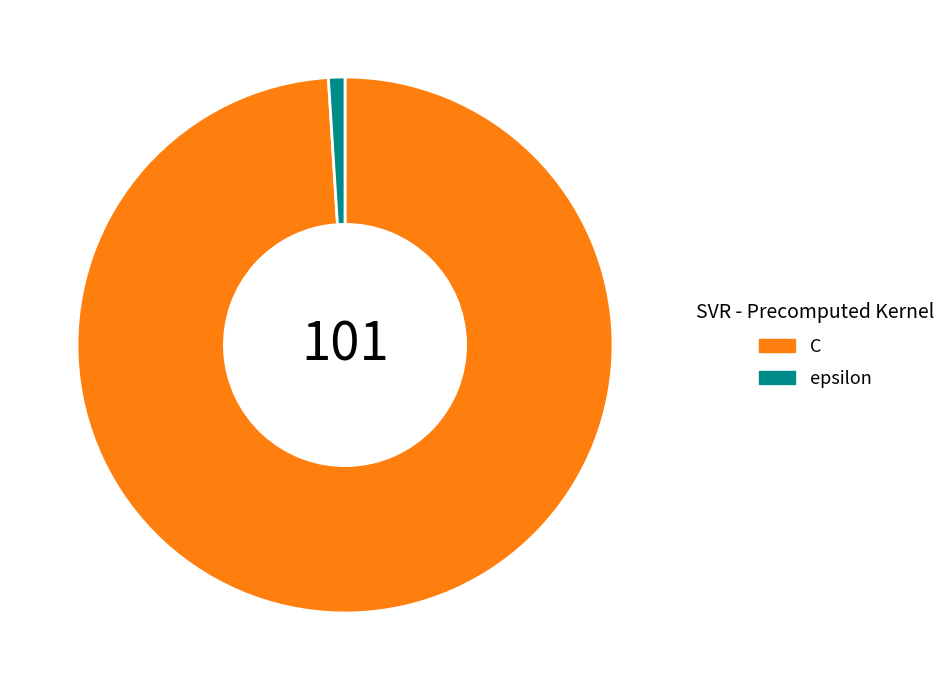

True or false: C accounts for 99% of the total.

True